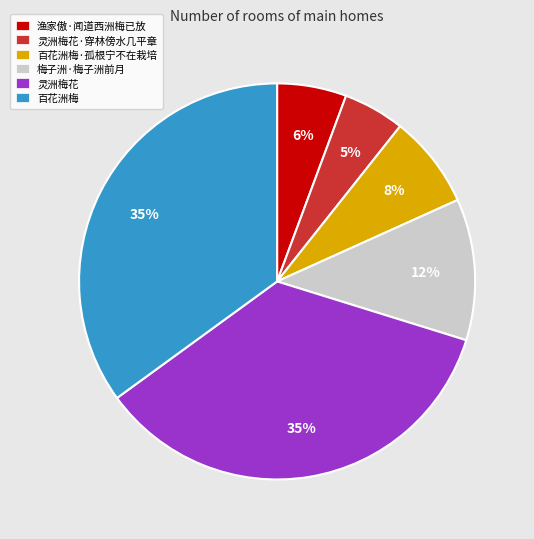

Does 百花洲梅 represent more than half of the total?

No